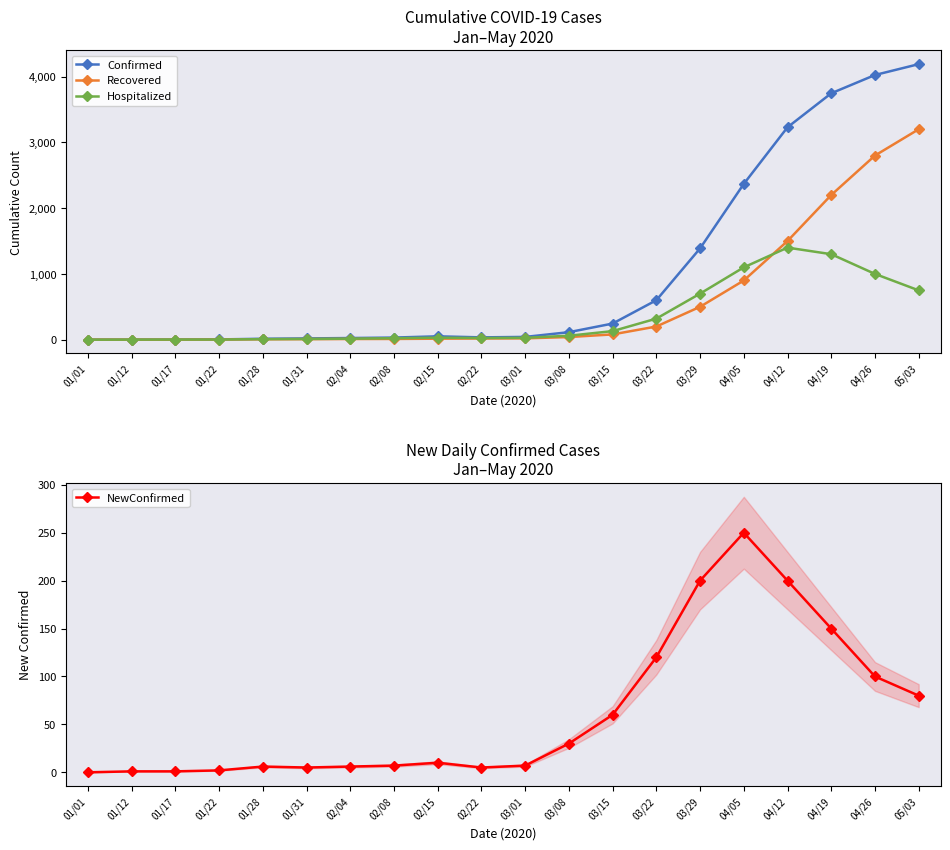

What is the difference between the maximum and minimum values in the Hospitalized series?

1400